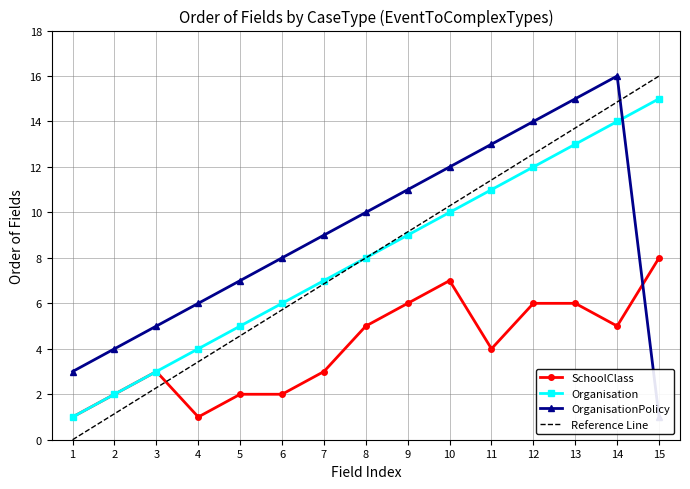

Reading left to right, list all the values displayed in this chart.

SchoolClass: 1	2	3	1	2	2	3	5	6	7	4	6	6	5	8
Organisation: 1	2	3	4	5	6	7	8	9	10	11	12	13	14	15
OrganisationPolicy: 3	4	5	6	7	8	9	10	11	12	13	14	15	16	1